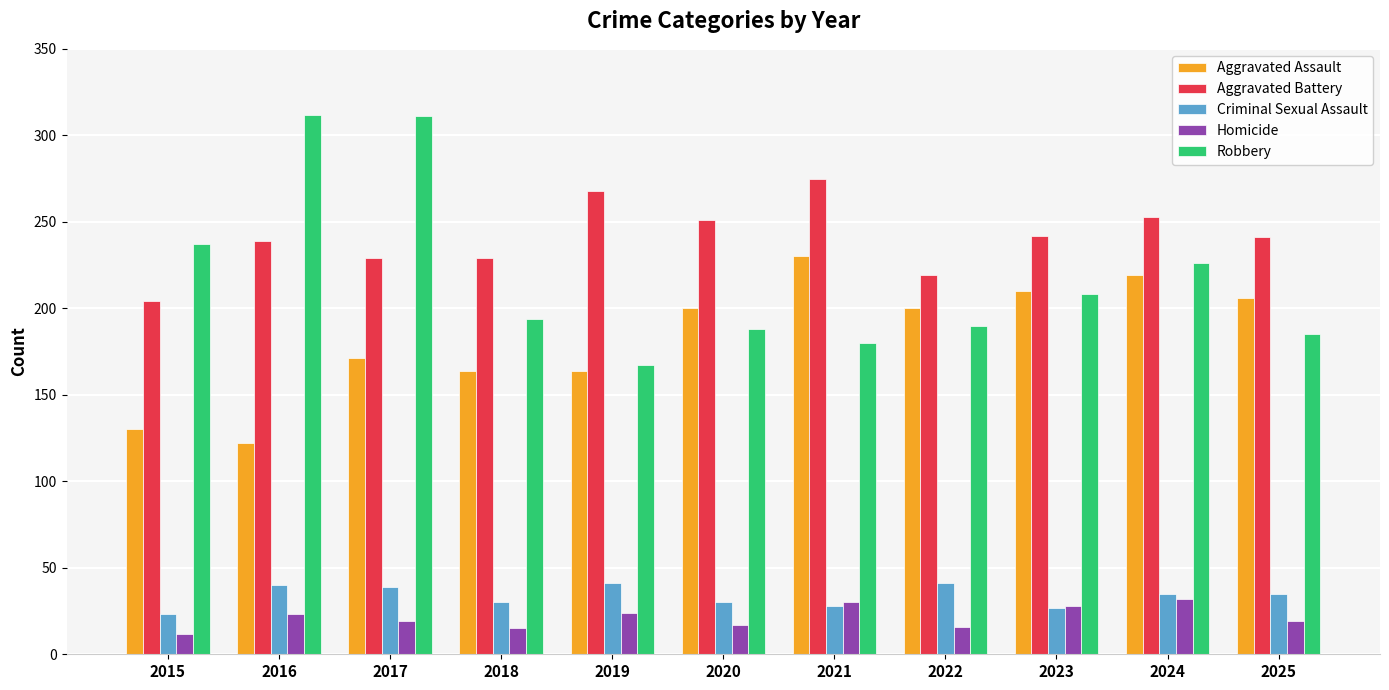

Which series has the widest spread of values?

Robbery